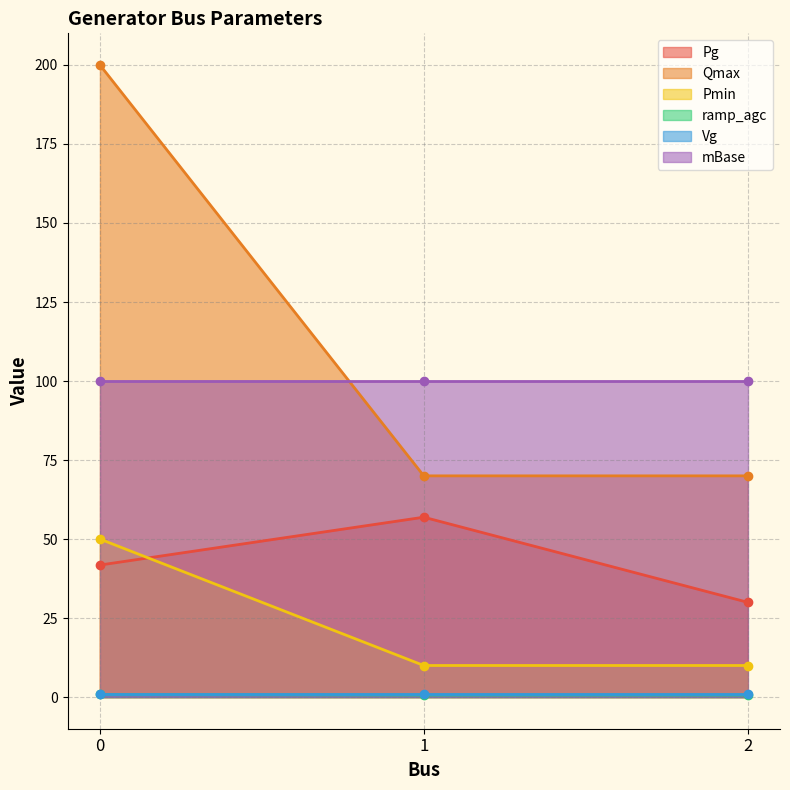

Is it true that Qmax equals 200.0 at 0?

True